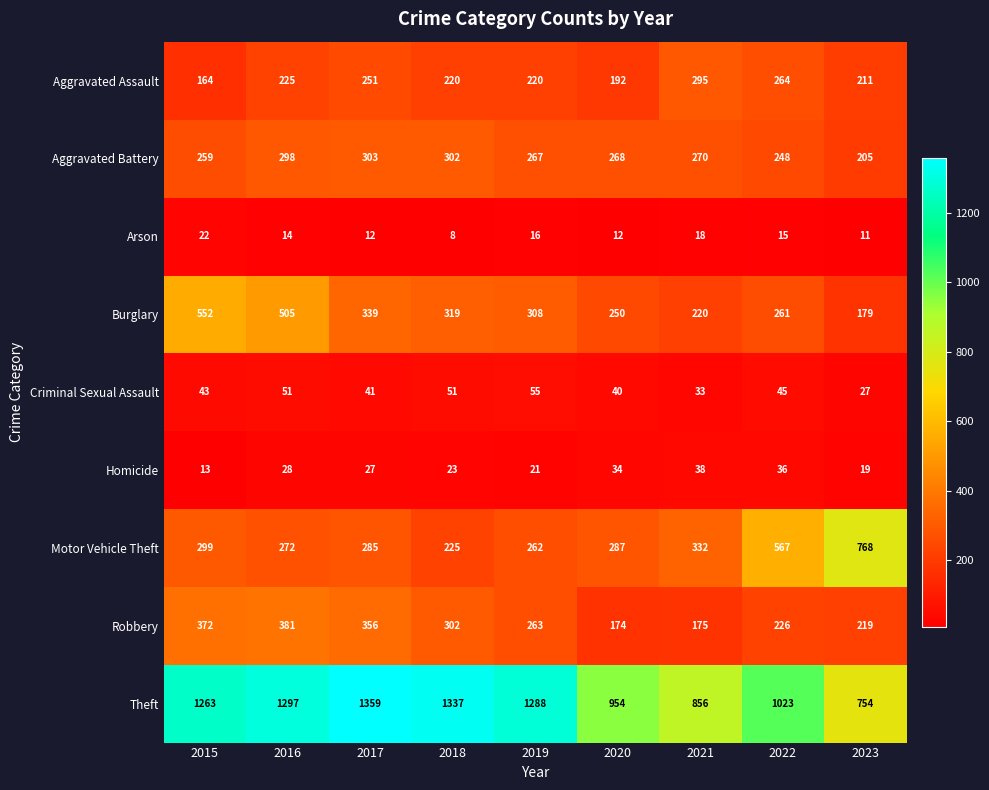

What is the difference between the second highest and second lowest values in the Arson series?

7